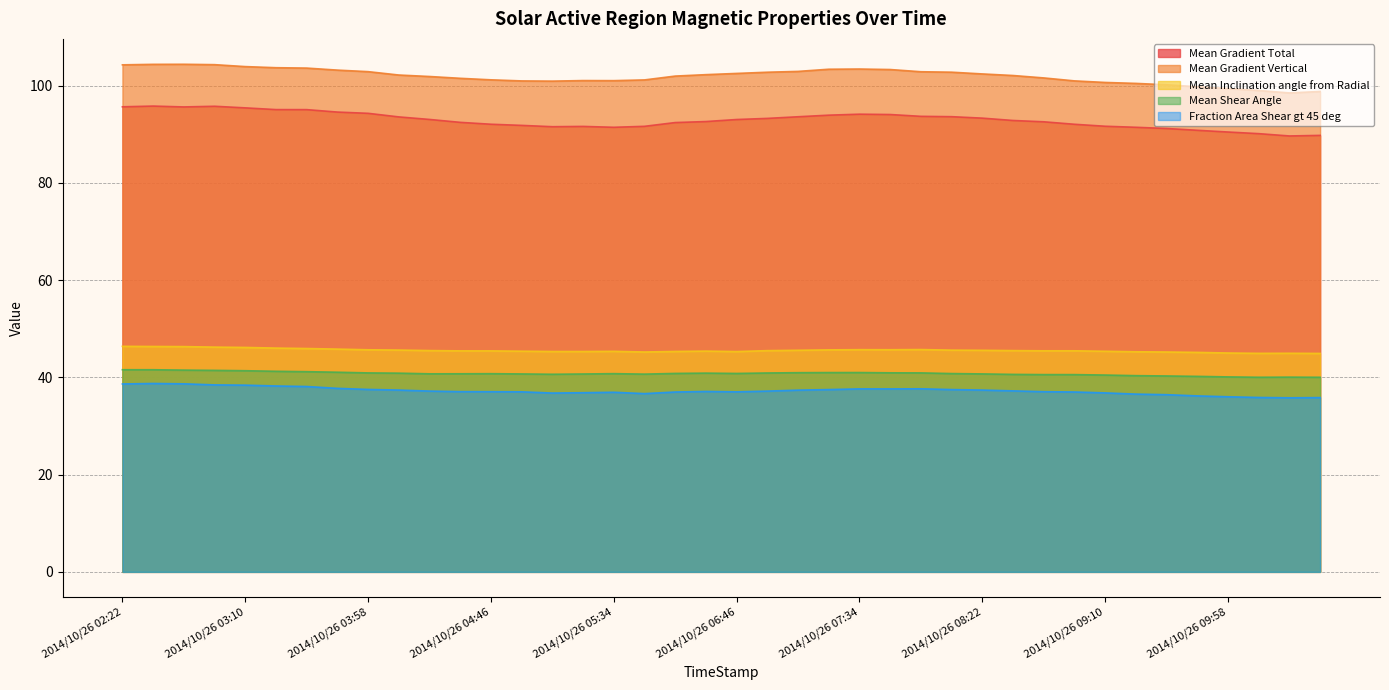

At which category is the sum across all series the highest?

2014/10/26 02:34